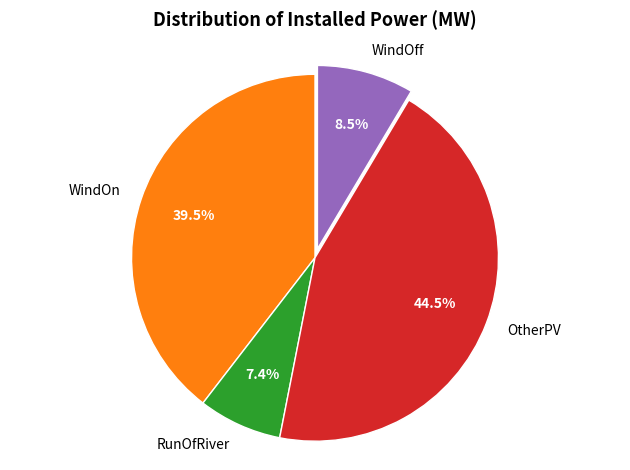

Is the sum of OtherPV and WindOn greater than half?

Yes